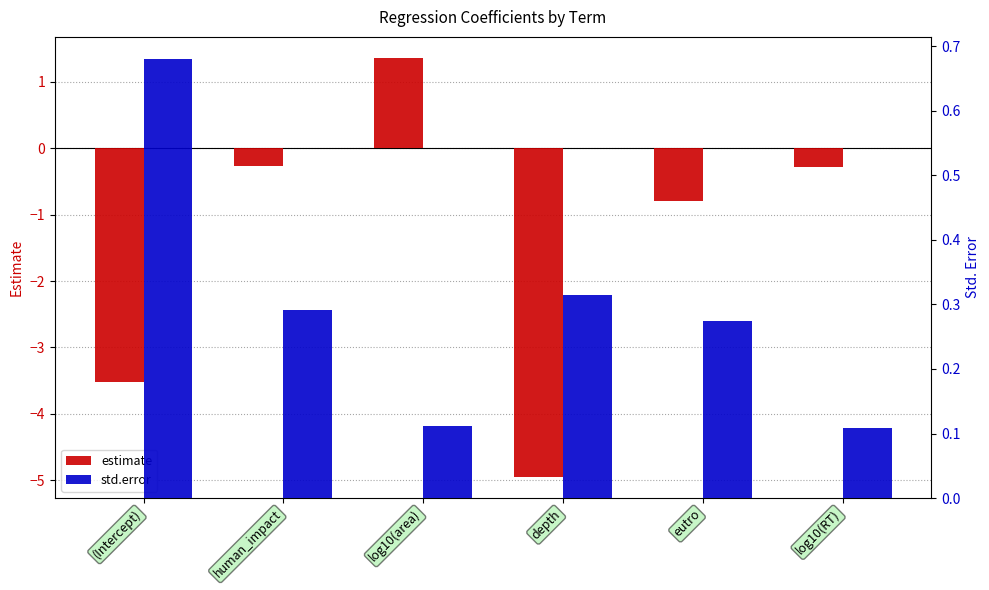

Reading right to left, list all the values displayed in this chart.

estimate: -0.3	-0.8	-5.0	1.4	-0.3	-3.5
std.error: 0.1	0.3	0.3	0.1	0.3	0.7